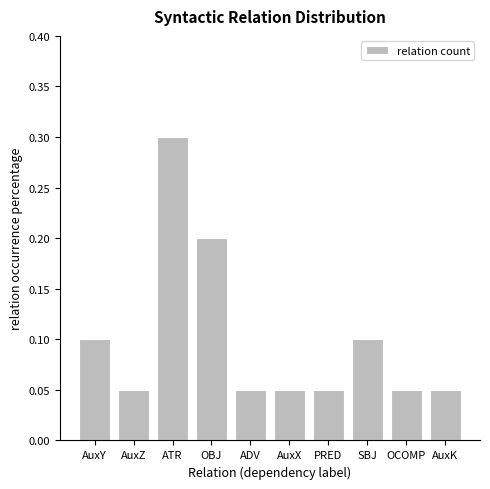

Does the chart contain stacked bars?

No